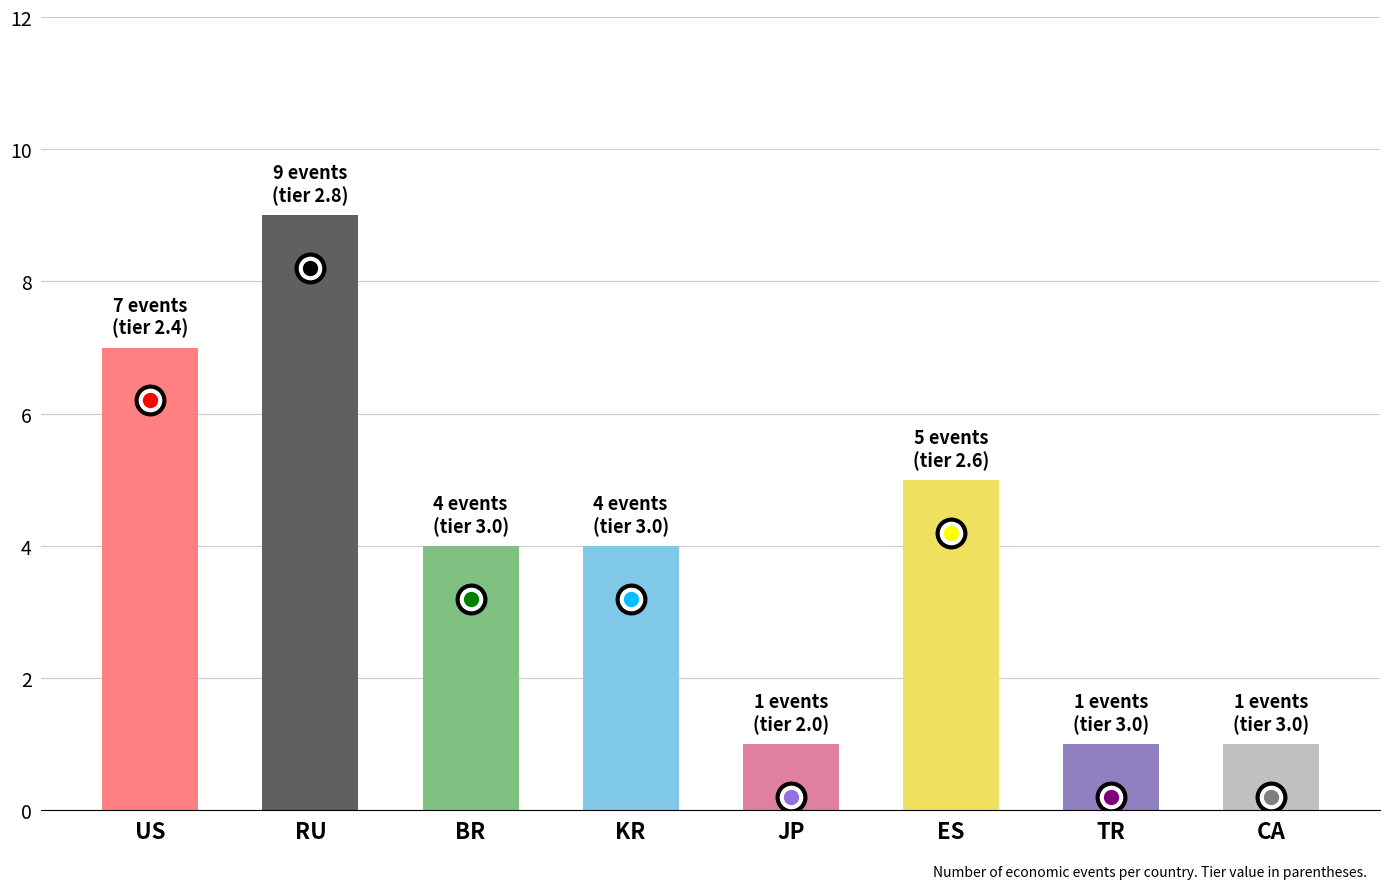

Count the values in the range 1 to 7.

7